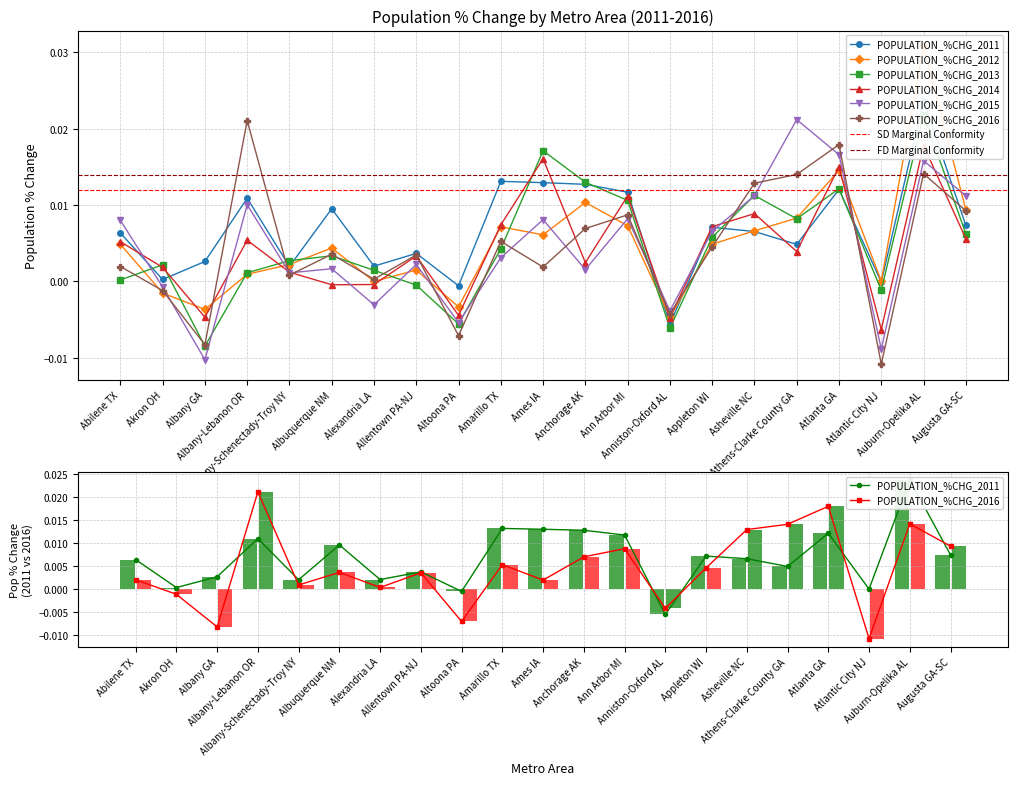

How many groups of bars are there?

21